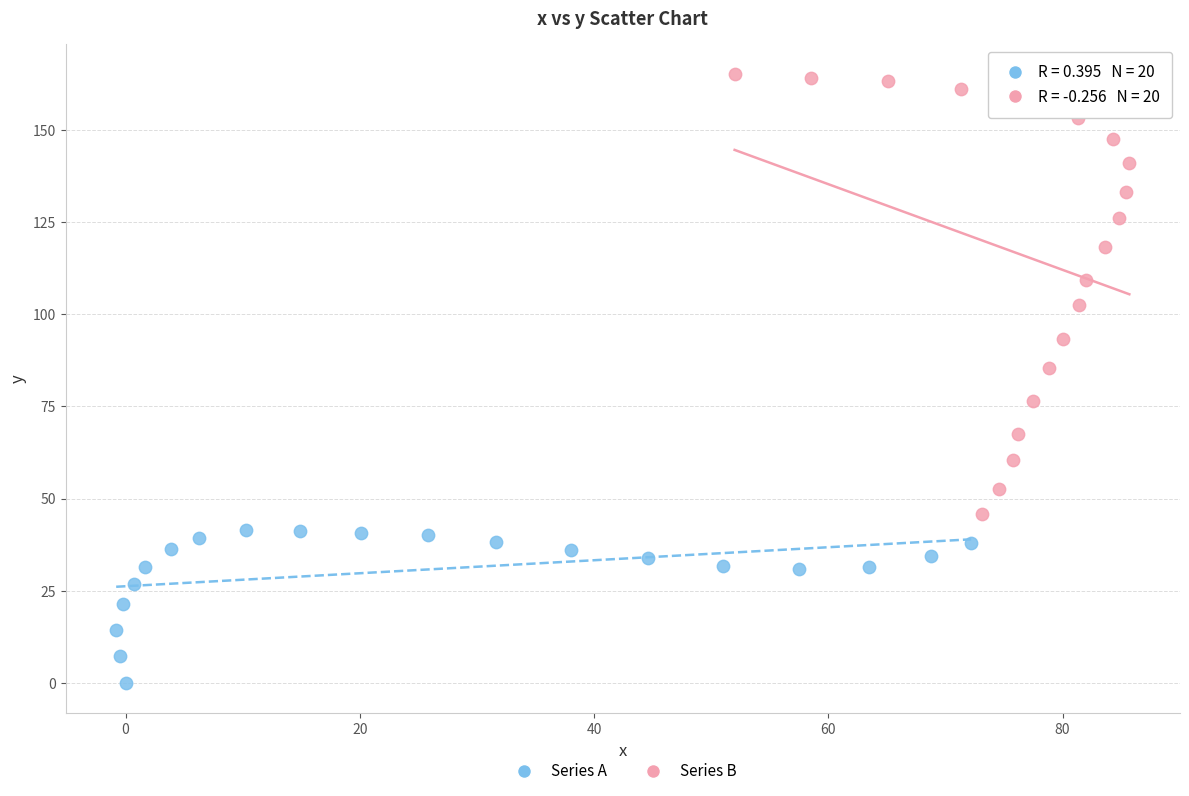

Which series reaches the minimum Y coordinate?

Series A